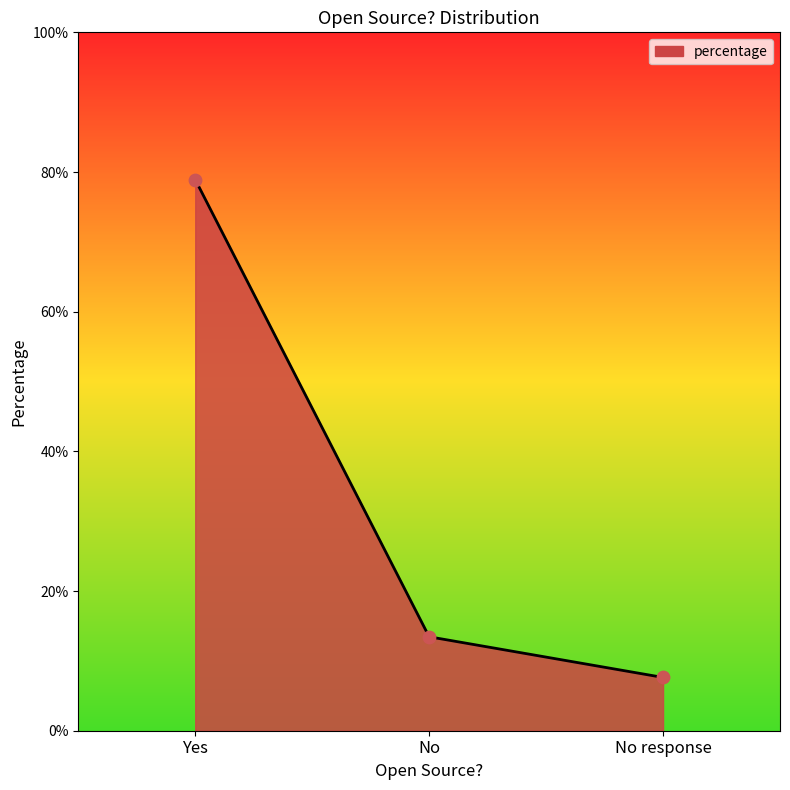

What is the change in value from Yes to No response?

-0.7